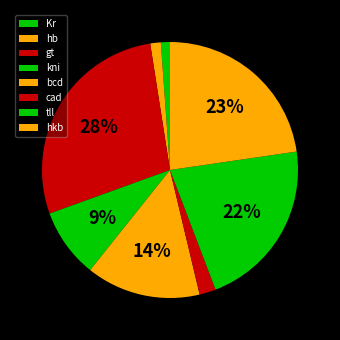

How much of the chart is everything except tll?

78.5%